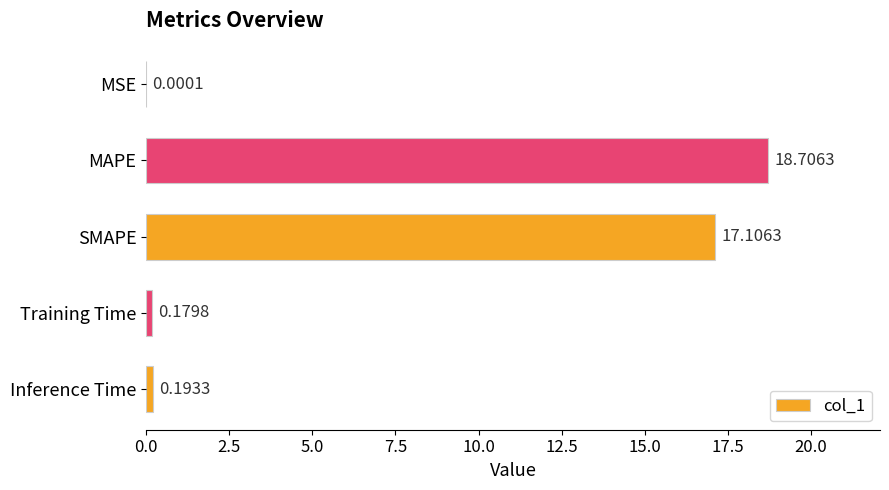

Are the bars grouped side by side (vs. stacked)?

No